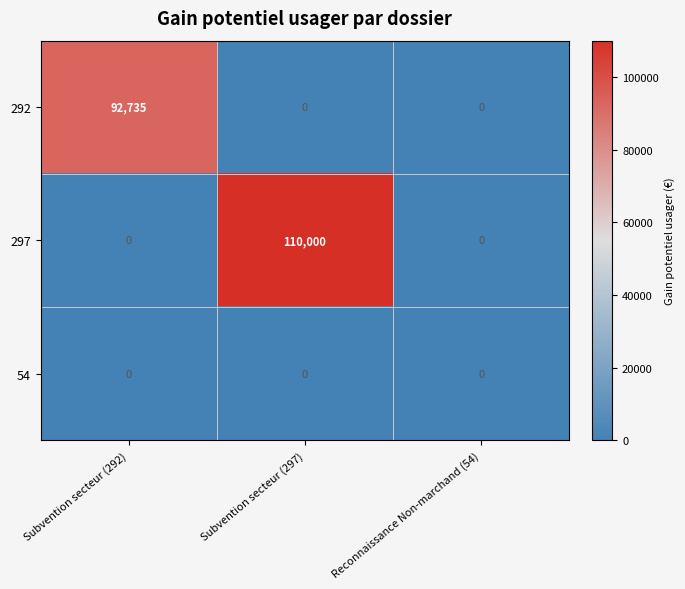

Reading left to right, what are all the values shown in this chart?

292: 92735	0	0
297: 0	110000	0
54: 0	0	0